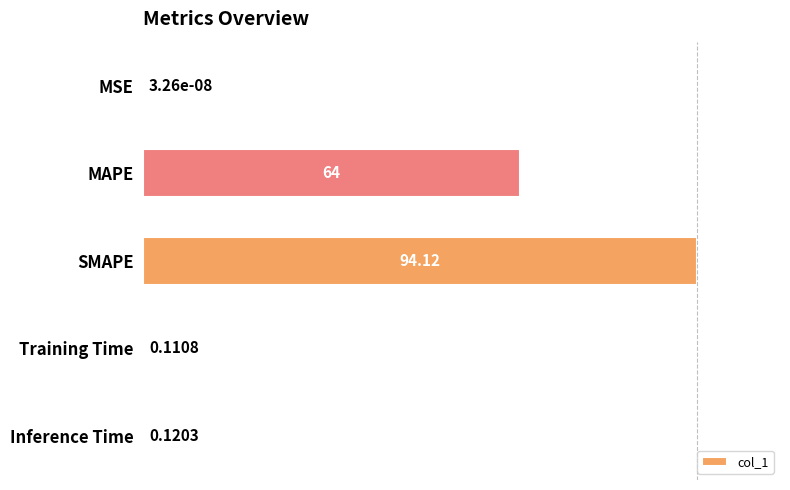

Are the bars horizontal?

Yes